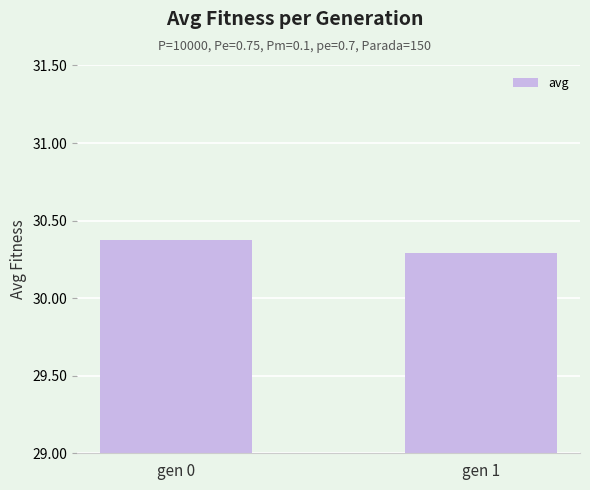

What is the minimum value shown in the chart?

30.3